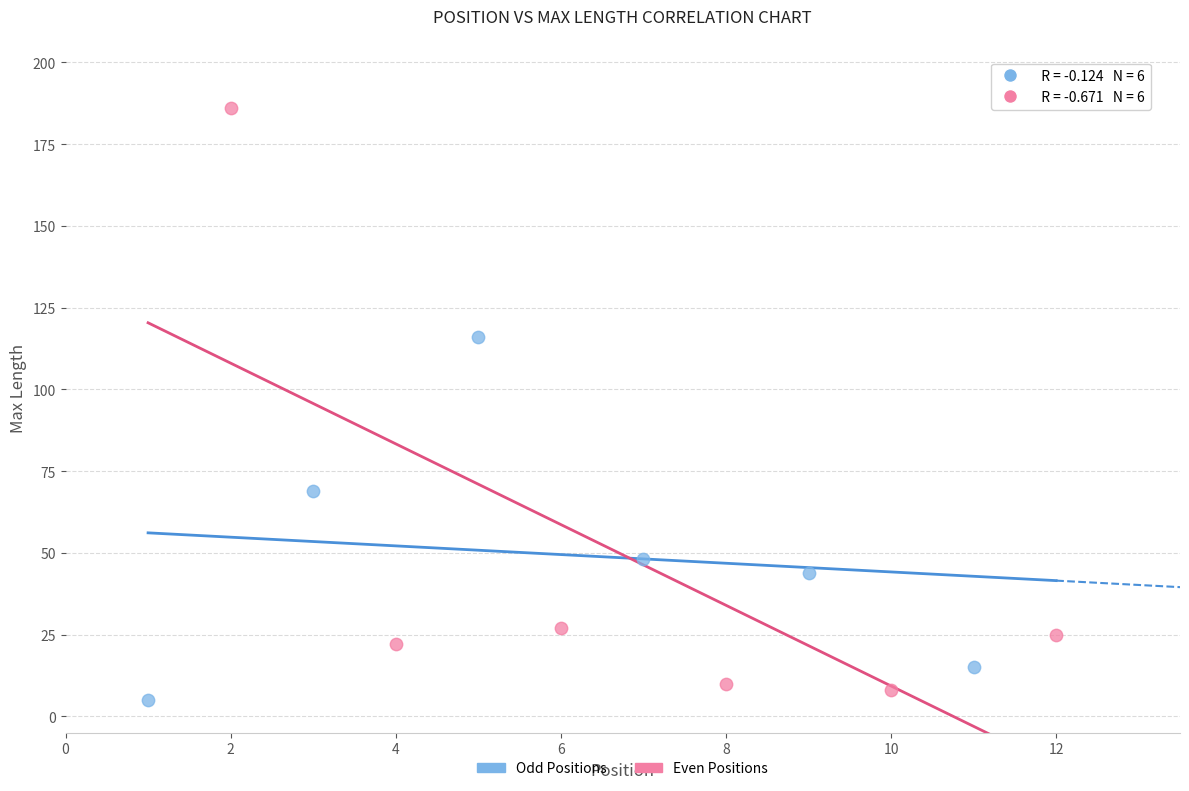

Which series reaches the maximum Y coordinate?

Even Positions